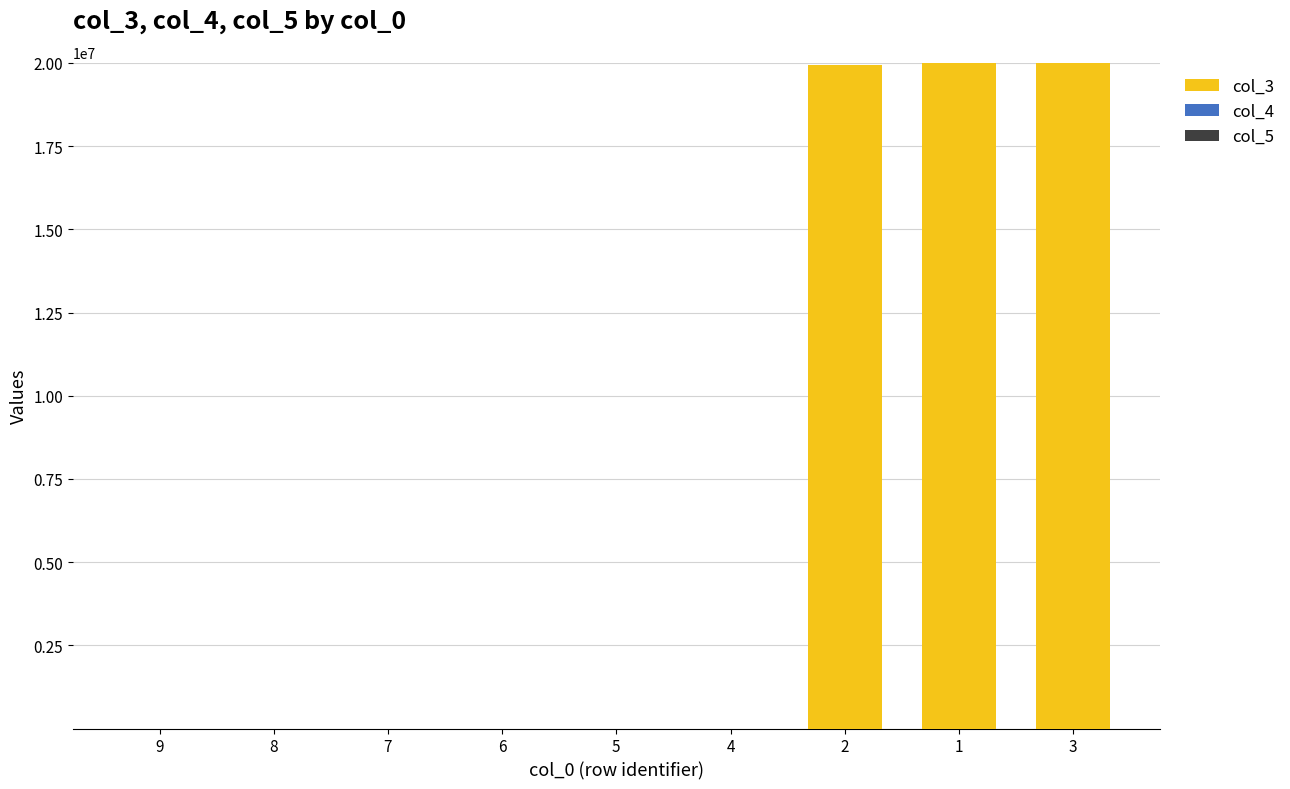

What is the ratio of the value at 3 to the value at 1?

1.0